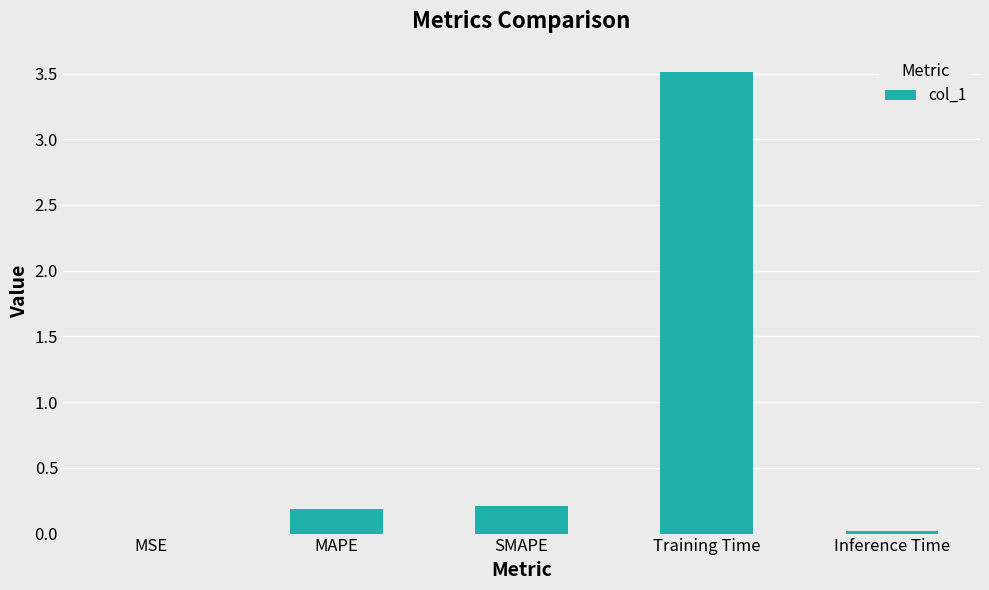

Between Inference Time and MAPE, which is larger?

MAPE